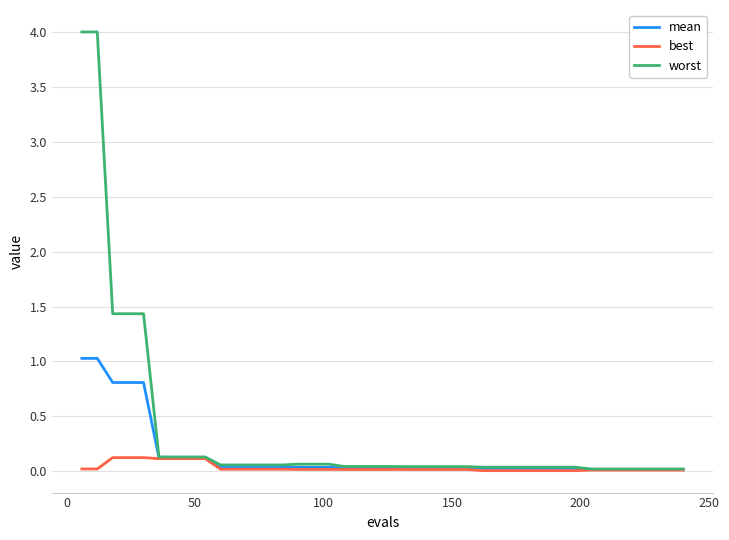

Which series has the widest spread of values?

worst